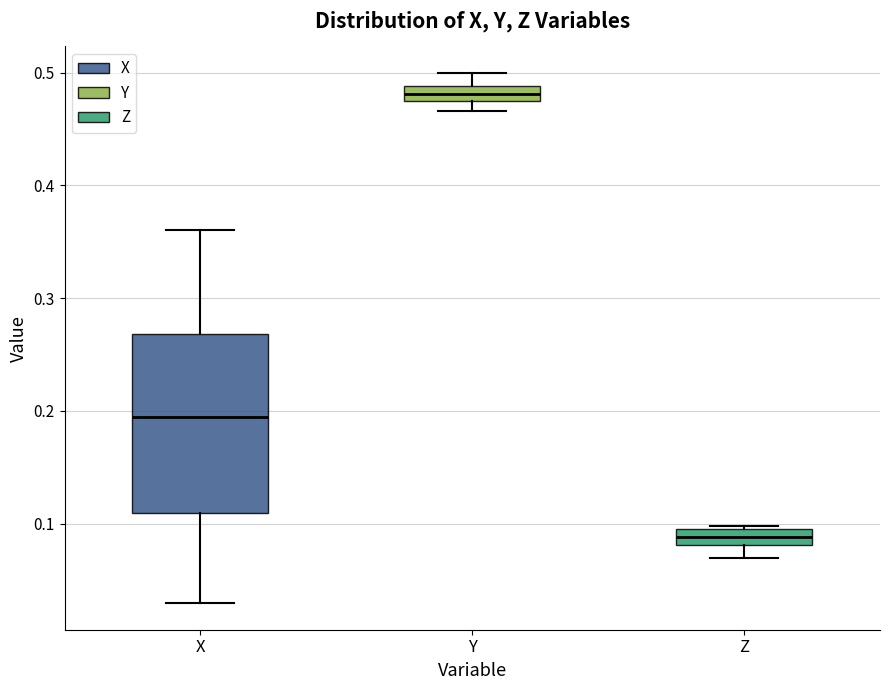

Which box is the tallest, from its lower edge to its upper edge?

X